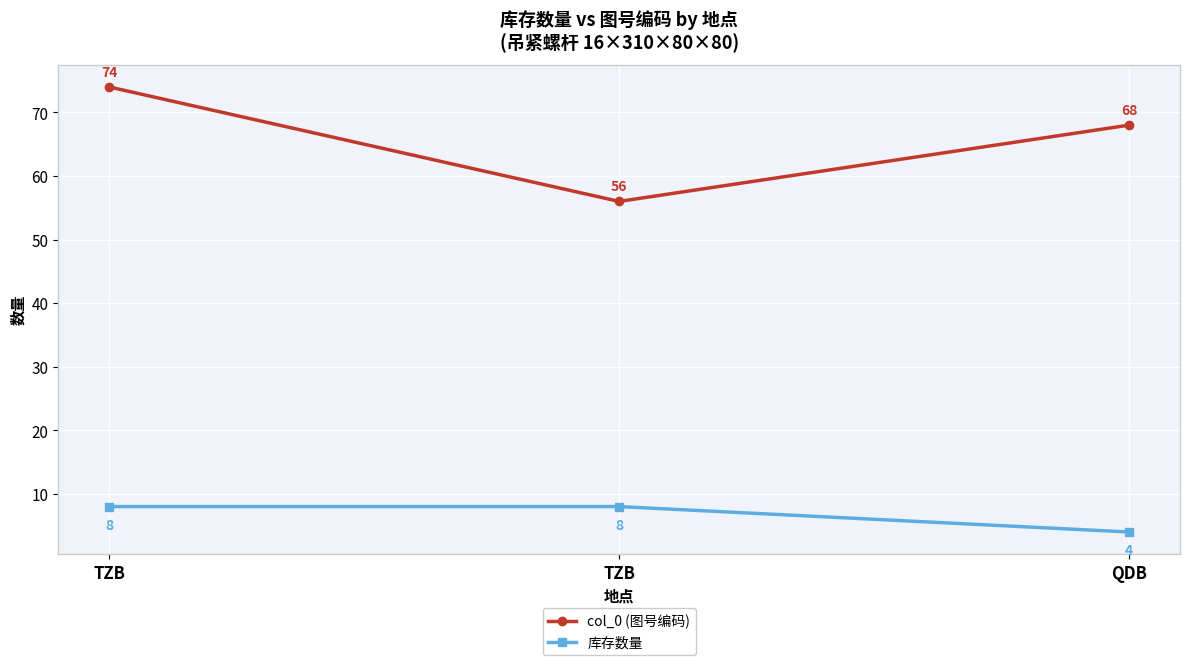

How many distinct data groups are displayed?

2